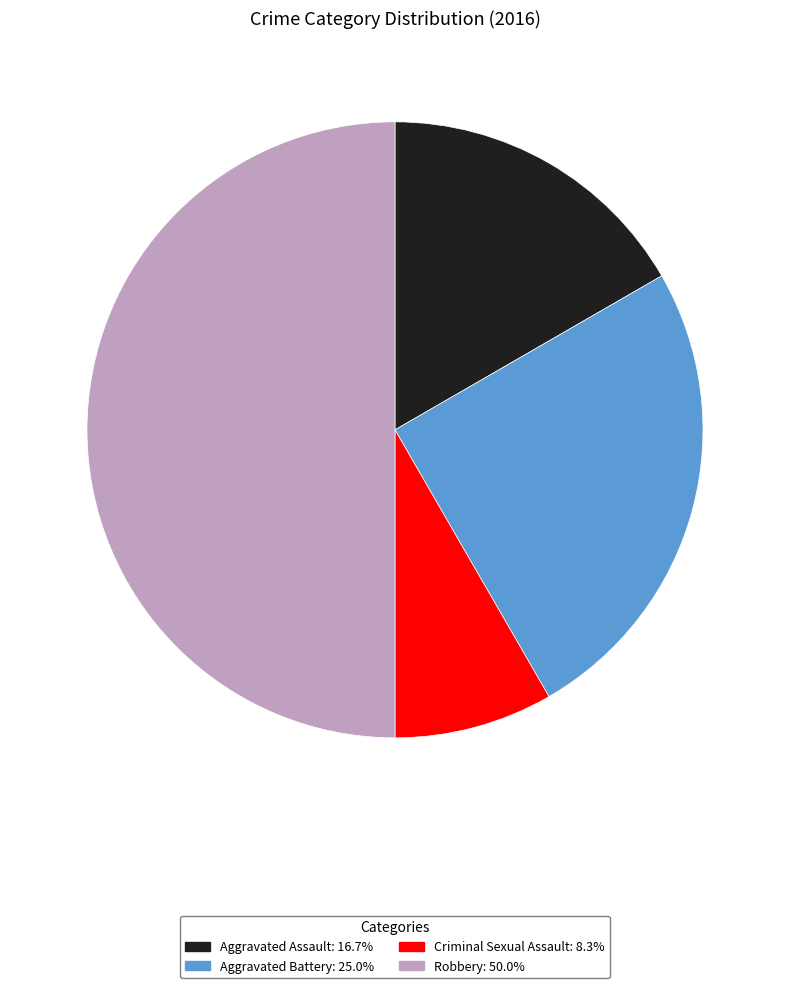

True or false: Aggravated Assault accounts for 4% of the total.

False